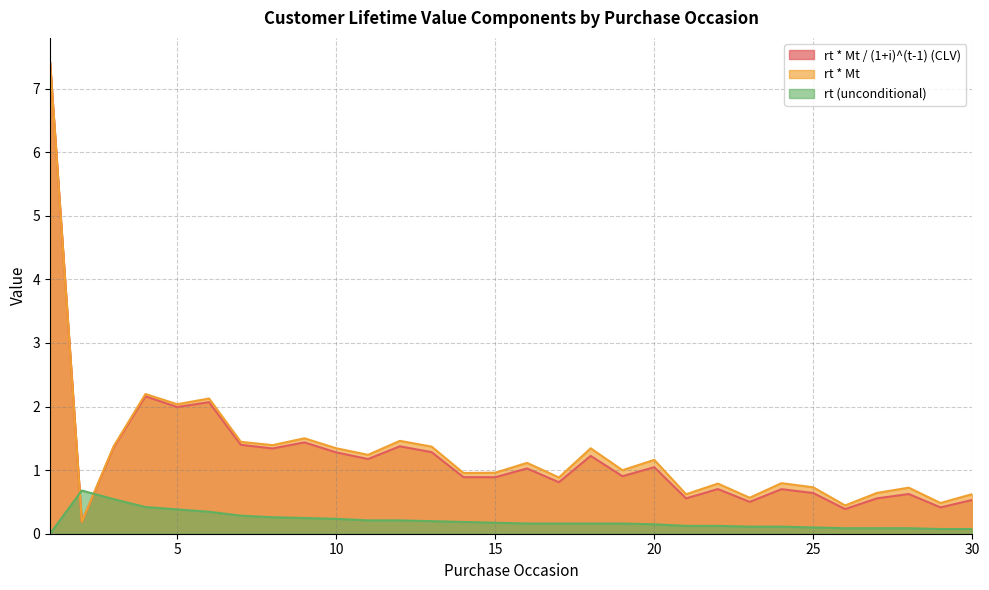

True or false: rt * Mt / (1+i)^(t-1) (CLV) has more than 1 interior local peaks.

True